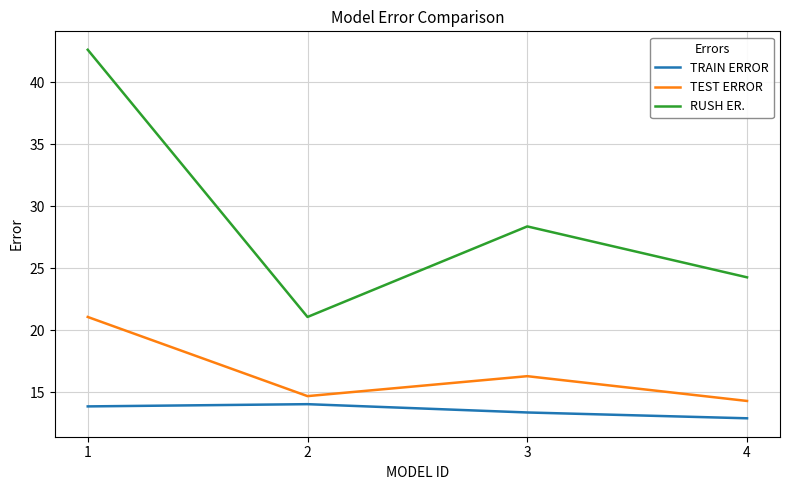

What is the approximate value of TRAIN ERROR at 4?

12.9